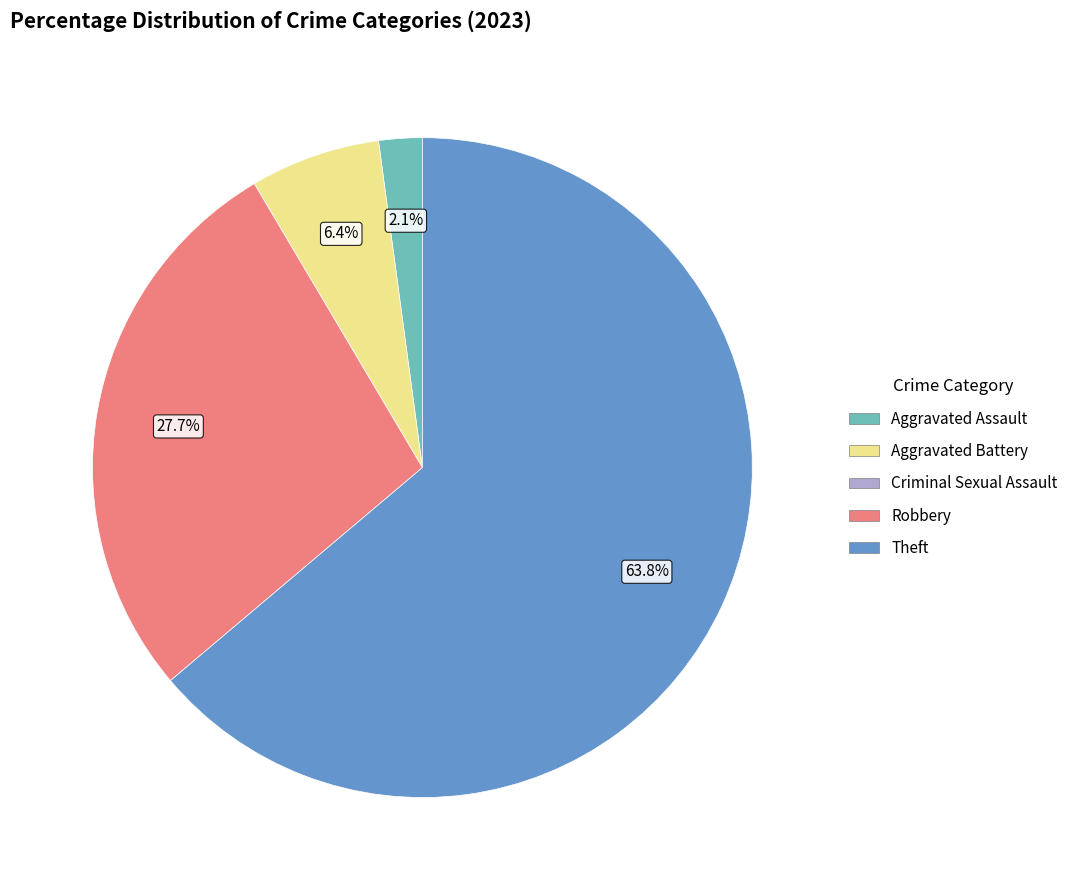

What percentage is the Aggravated Assault slice, to the nearest percent?

2%